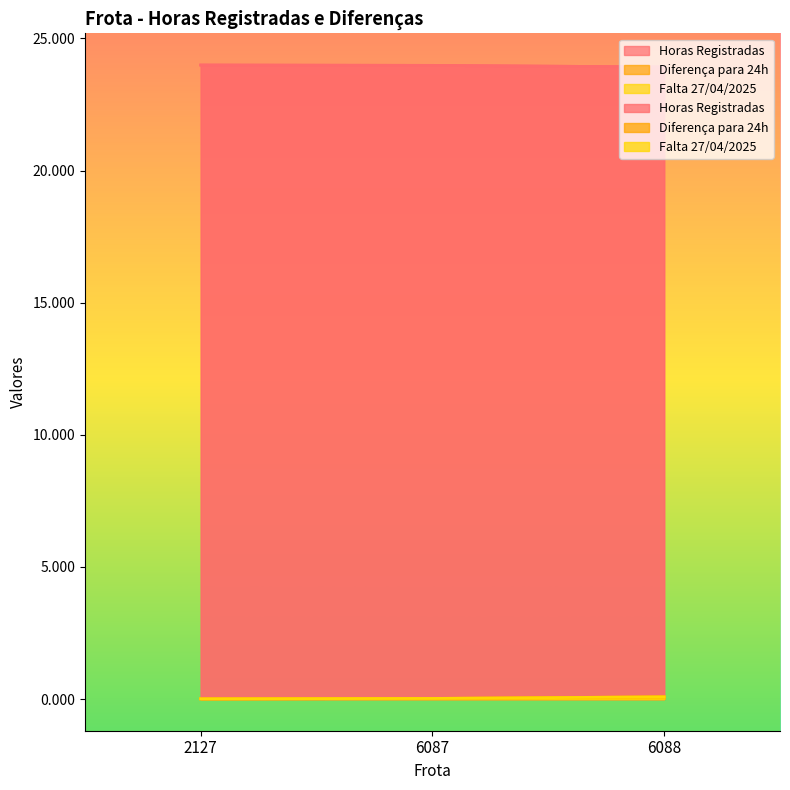

What is the value of the Diferença para 24h point at the 3rd from the left?

0.1